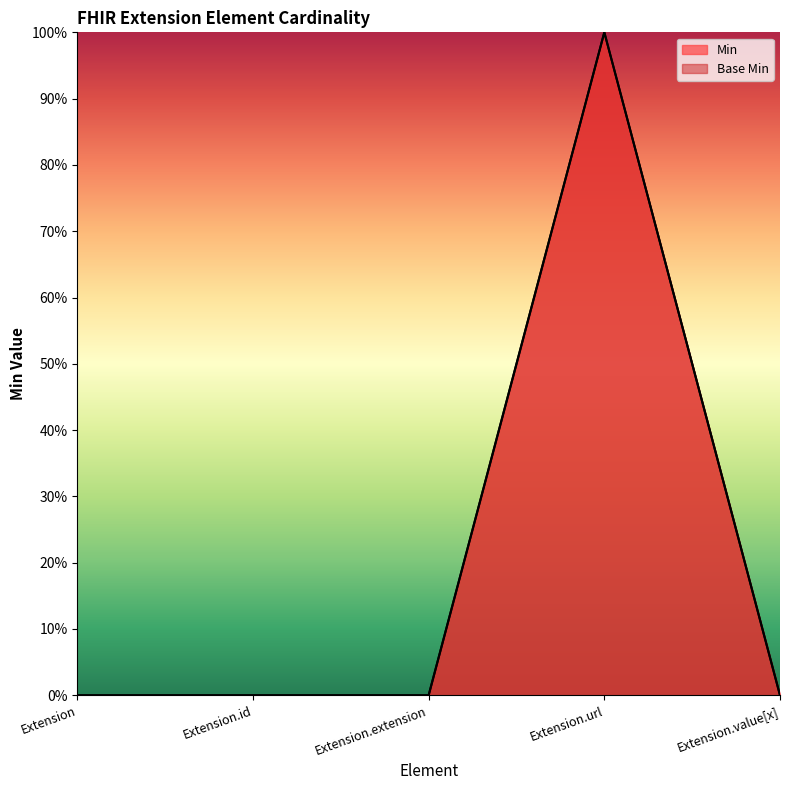

What is the label of the 1st point from the right?

Extension.value[x]